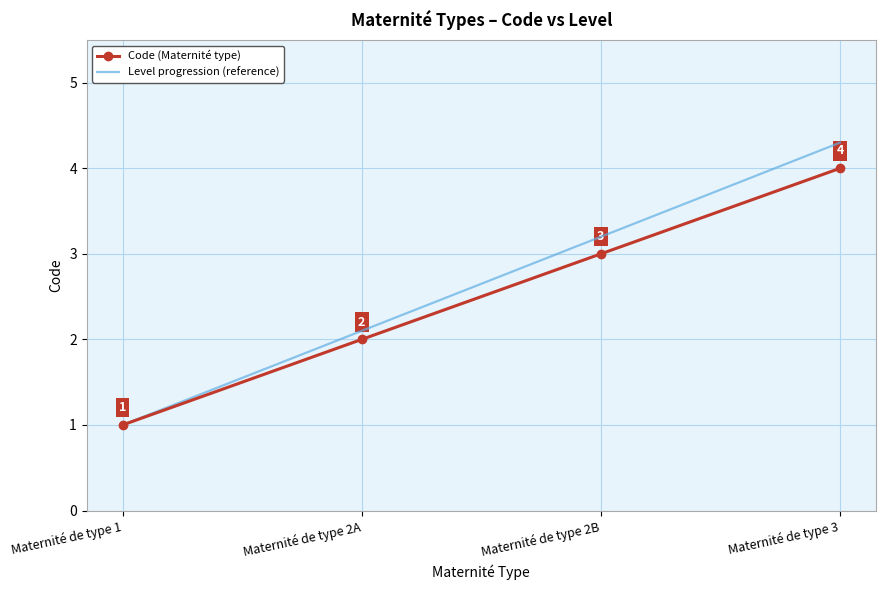

At which label does the data first exceed 3?

Maternité de type 3